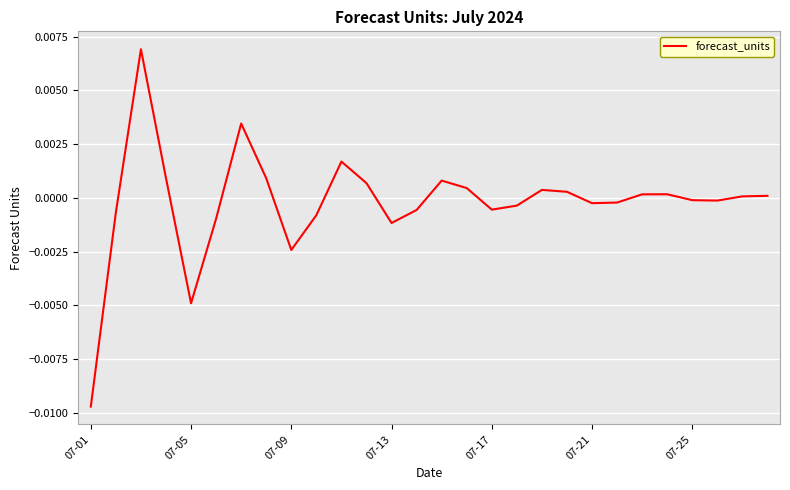

Between 07-13 and 07-05, which is larger?

07-13